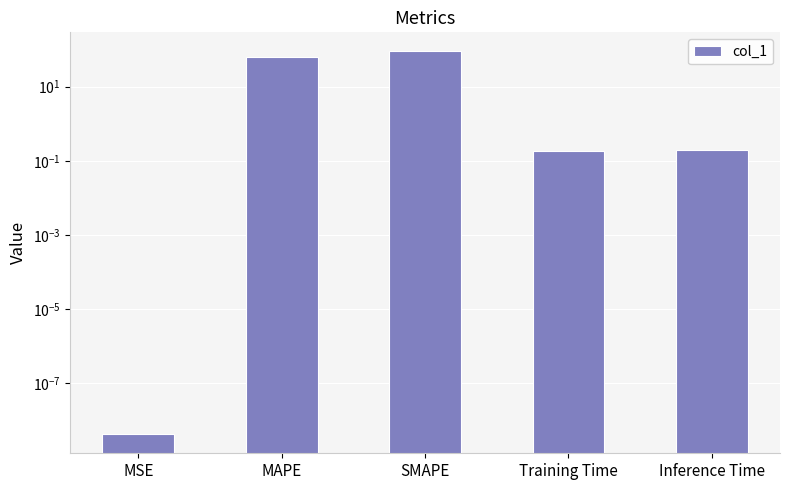

What is the sum of all values?

151.4